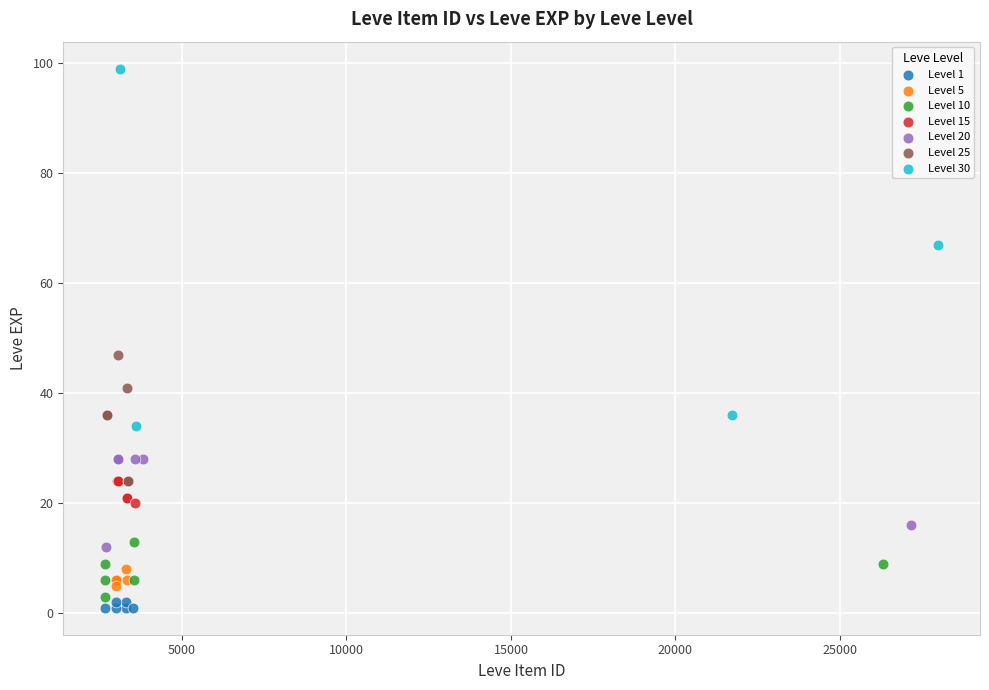

Which series has the widest spread of Y values?

Level 30